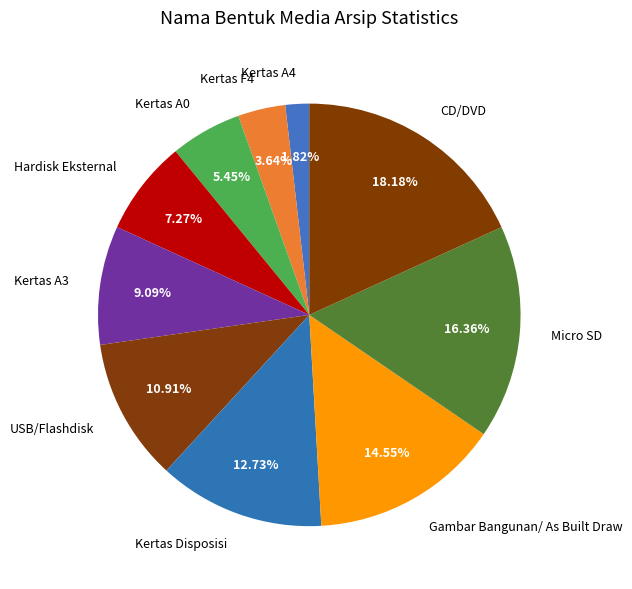

The Hardisk Eksternal slice represents 7% of the pie. True or false?

True